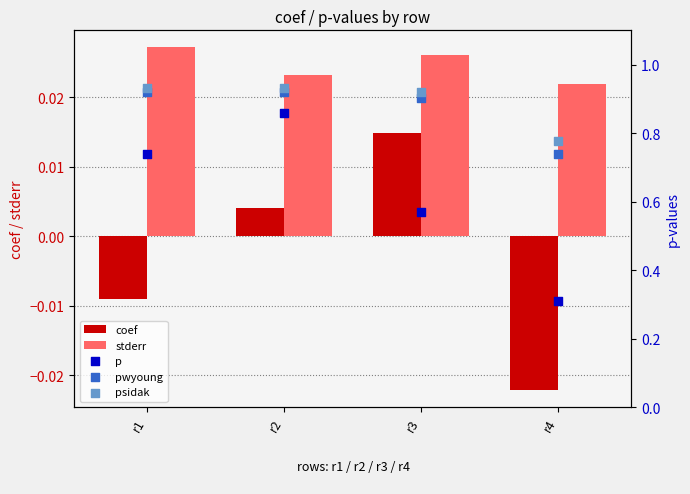

What are all the series names shown in the legend?

coef, stderr, p, pwyoung, psidak